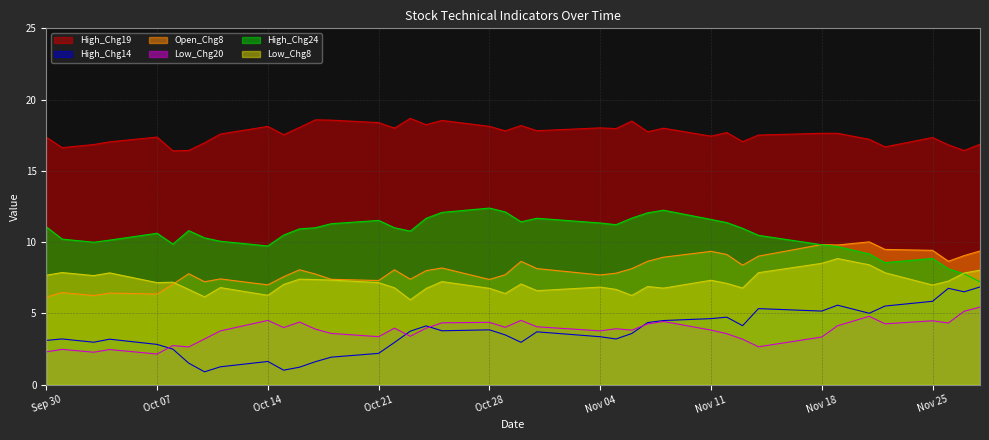

True or false: High_Chg19 and Low_Chg8 intersect in this chart.

False